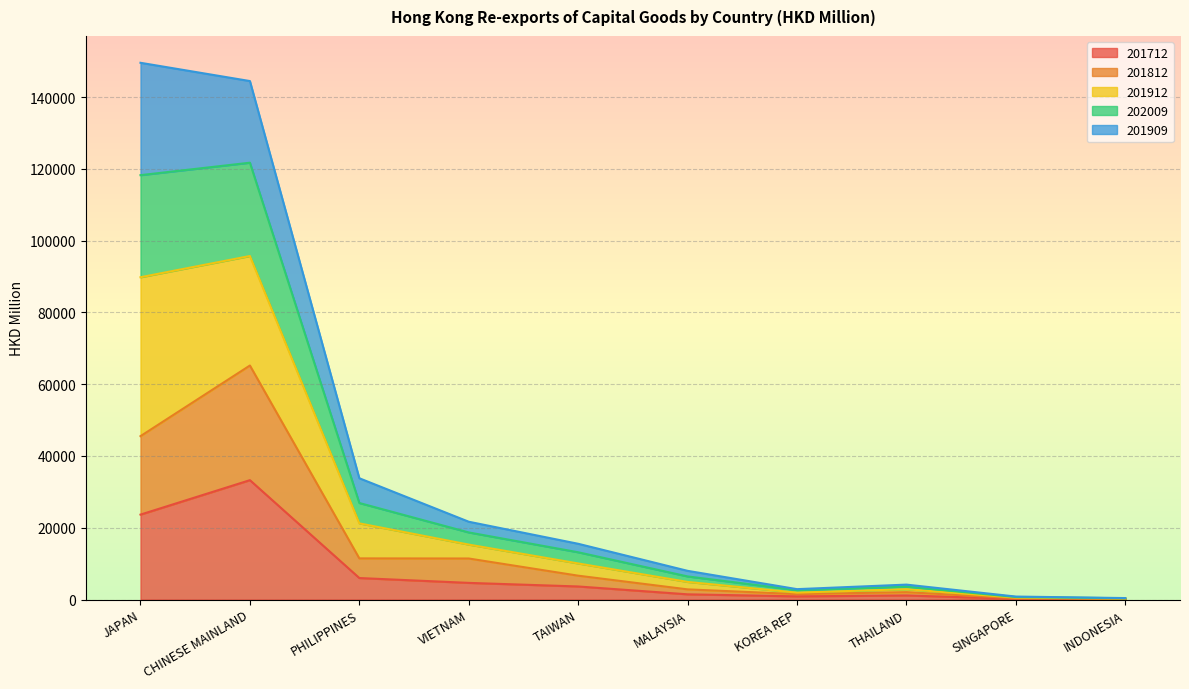

At how many categories does at least one series exceed 81182?

2